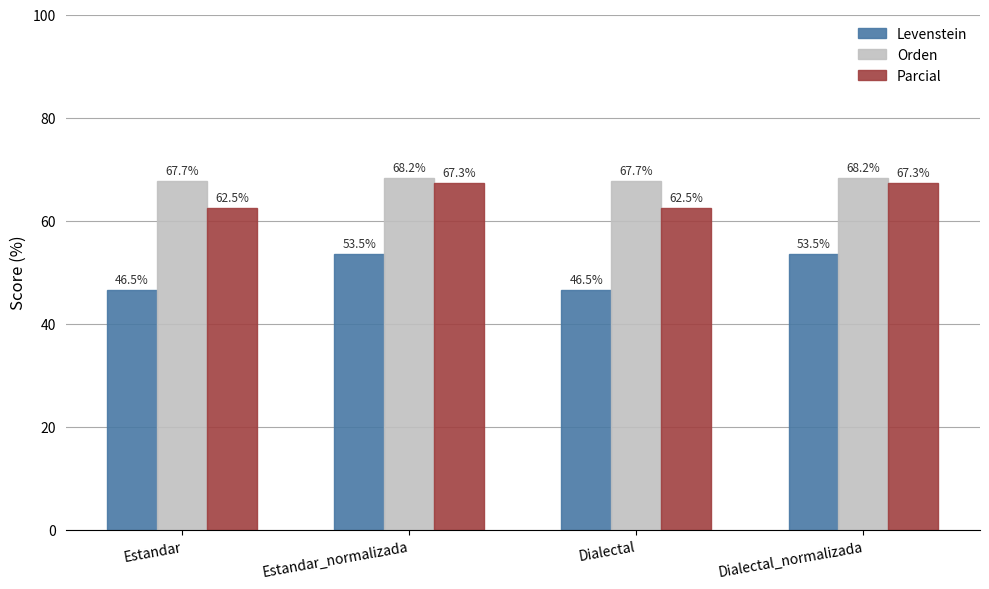

What is the greatest value displayed?

68.2